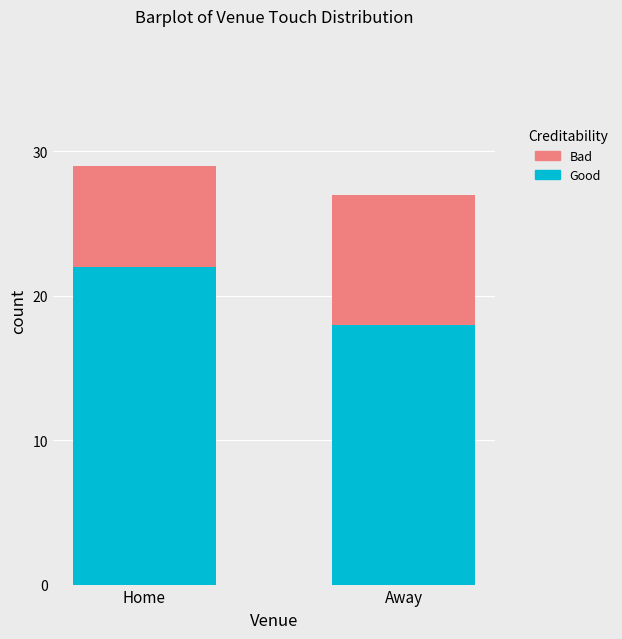

How many values in the Good series are below 22?

1